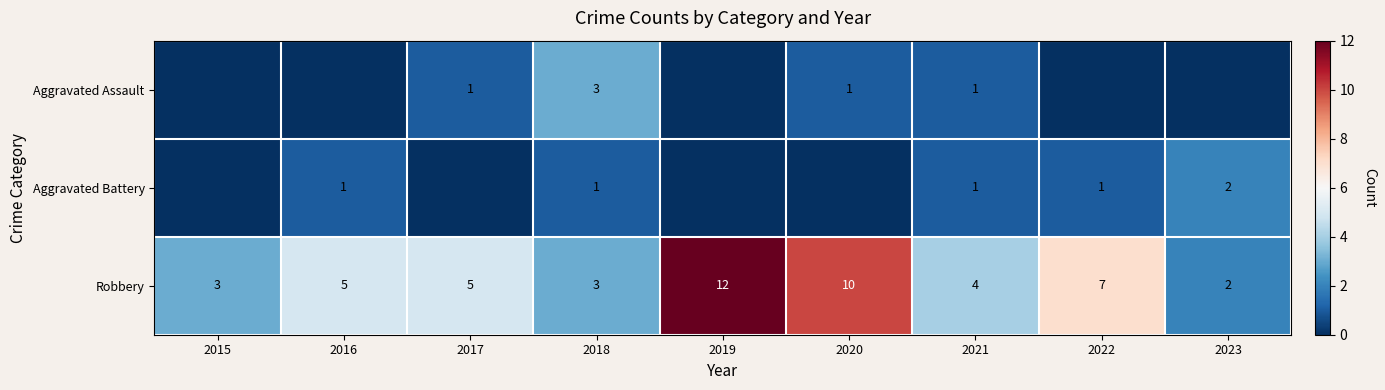

The value of Robbery at 2019 is 19. True or false?

False